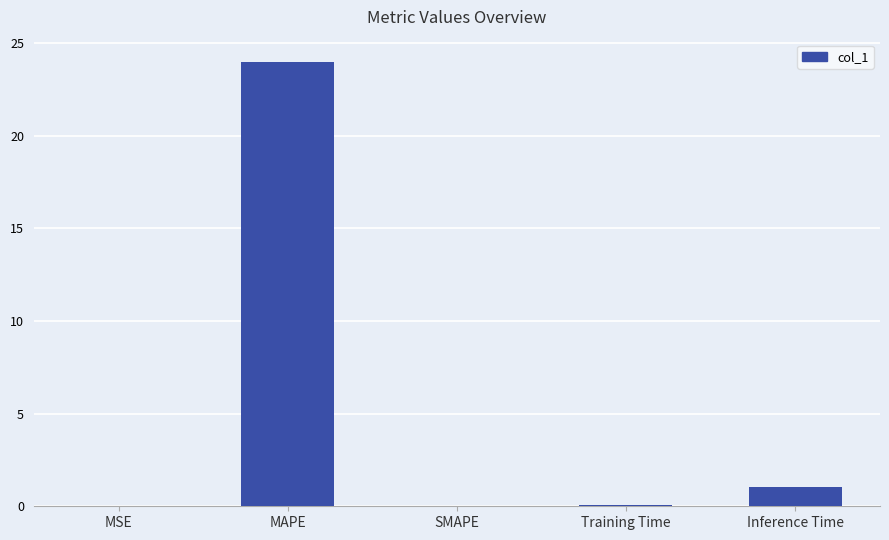

Between MAPE and SMAPE, which is larger?

MAPE